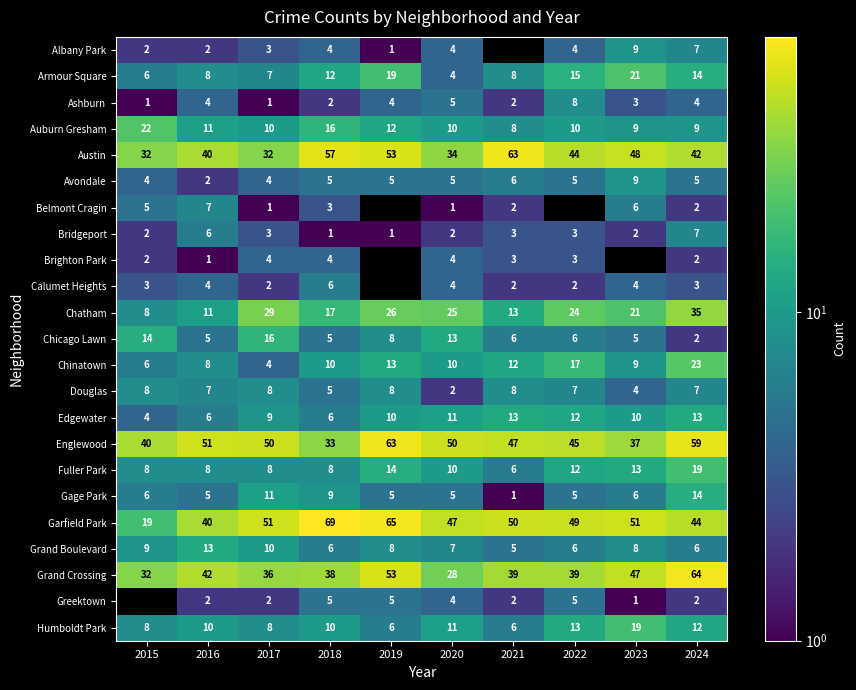

What is the difference between the highest and lowest values at 2021?

63